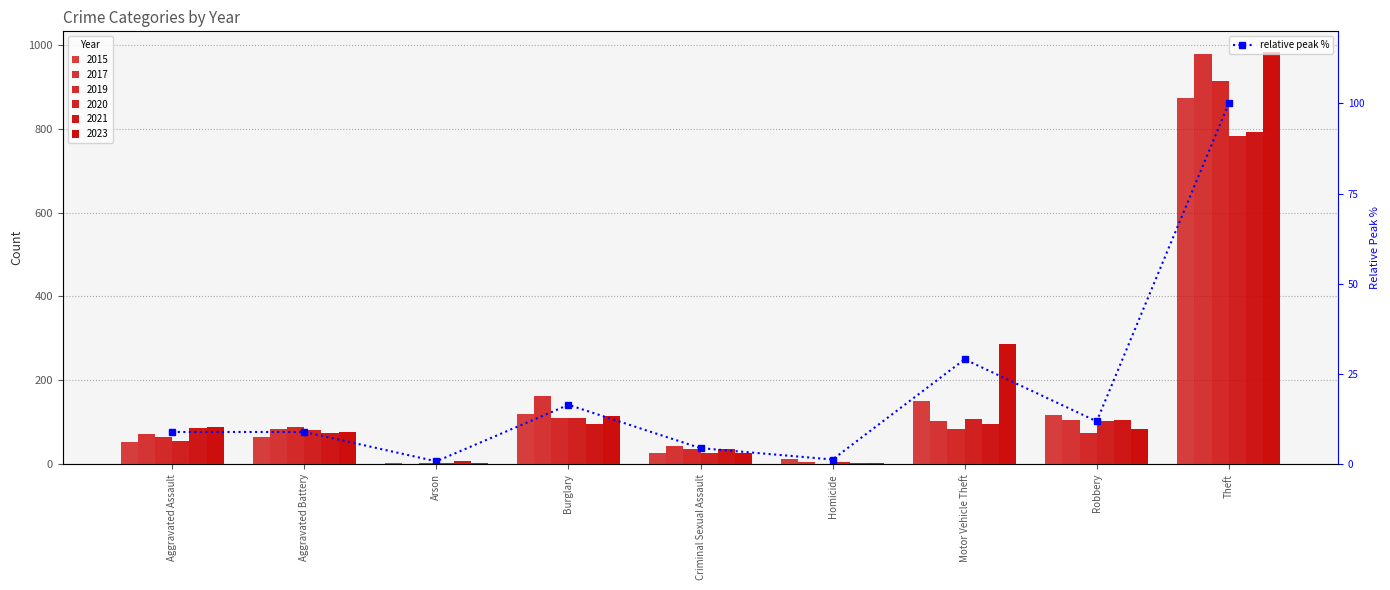

Rank the categories by value from highest to lowest.

Theft, Motor Vehicle Theft, Burglary, Robbery, Aggravated Assault, Aggravated Battery, Criminal Sexual Assault, Homicide, Arson